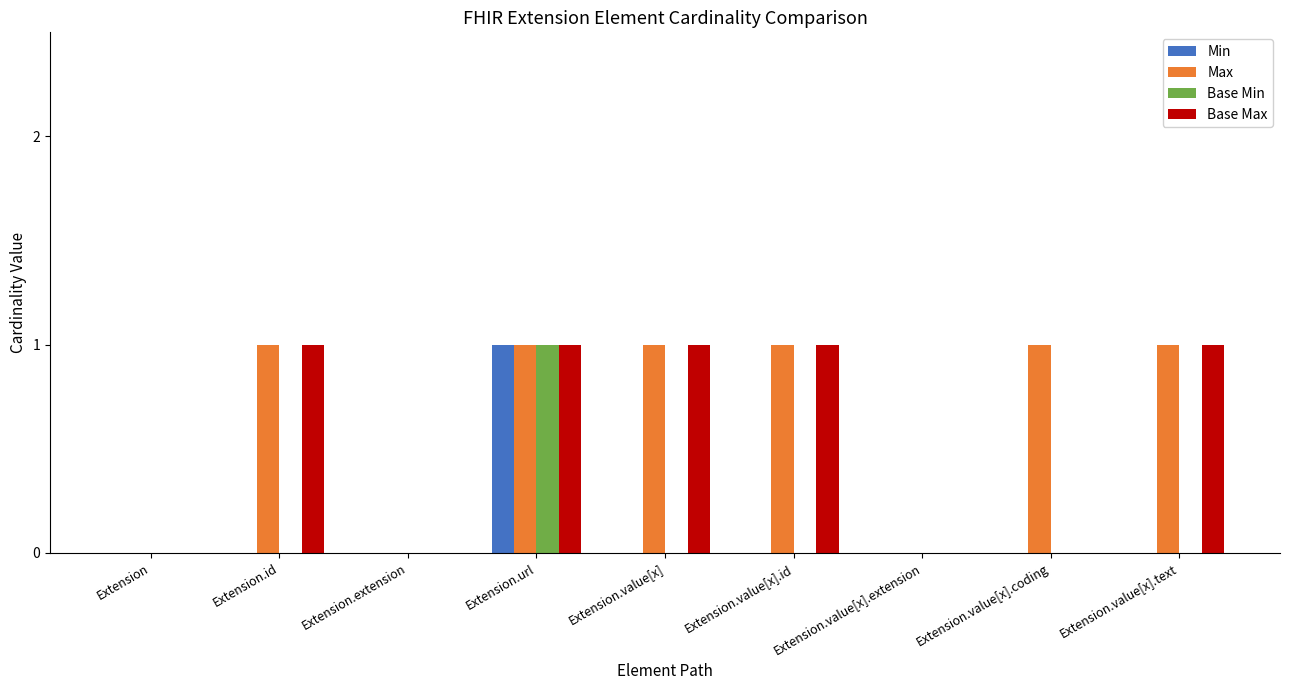

What are all the series names shown in the legend?

Min, Max, Base Min, Base Max